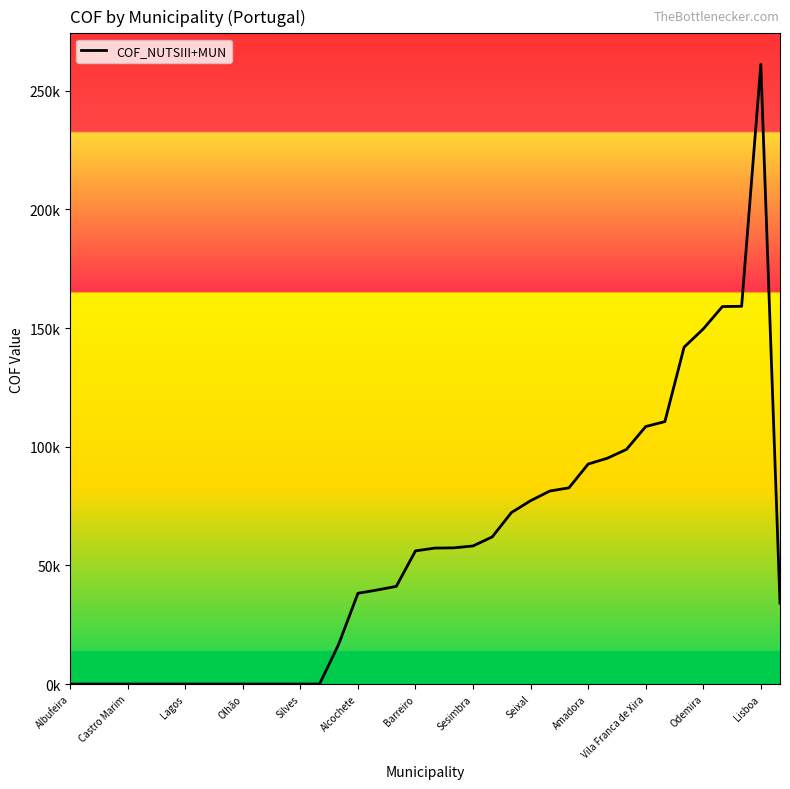

What is the difference between the maximum and second lowest values?

261151.9